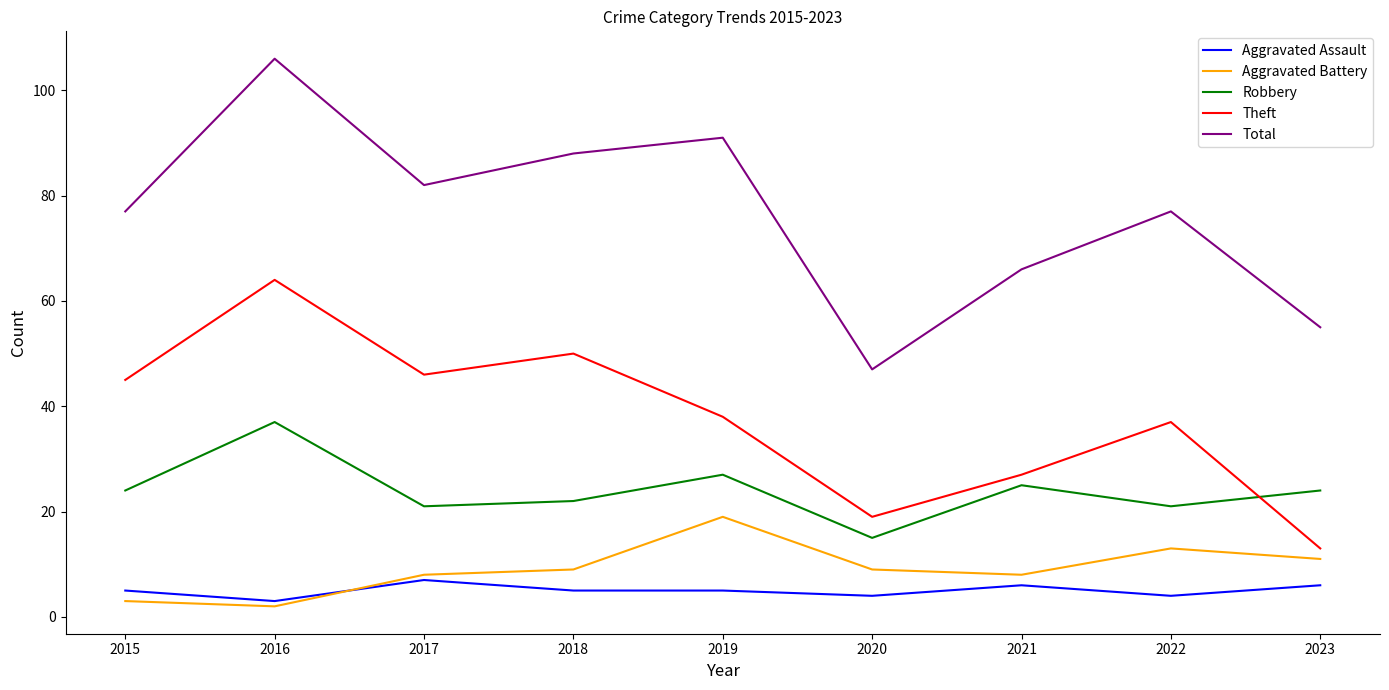

At how many categories does at least one series exceed 102?

1